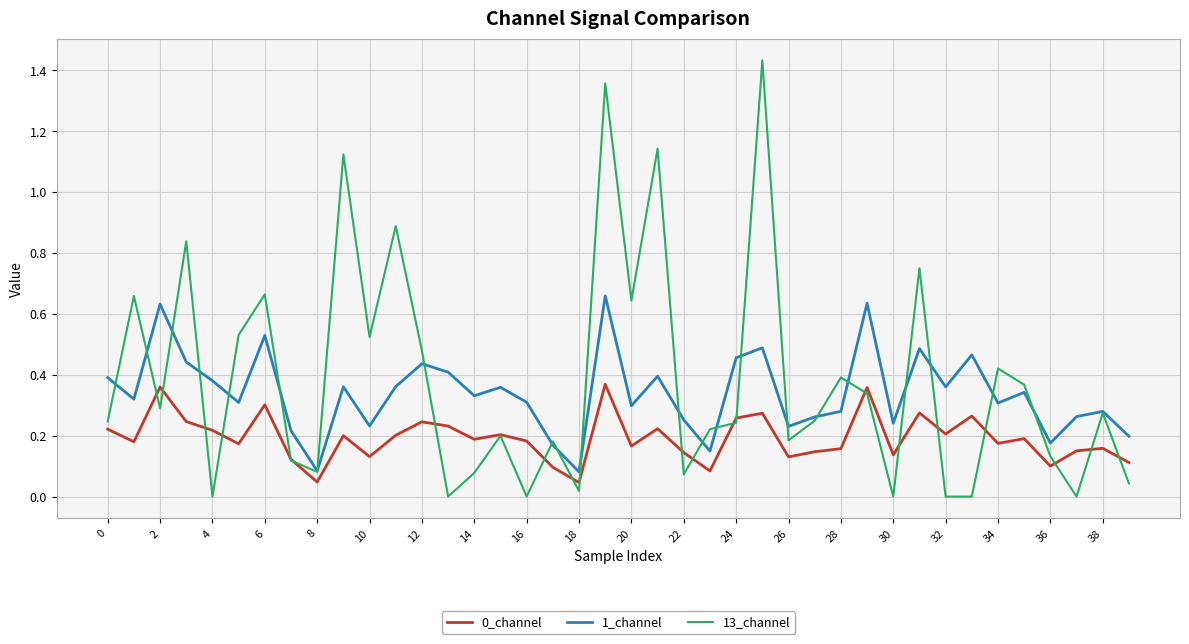

Which series has the largest range (max minus min)?

13_channel